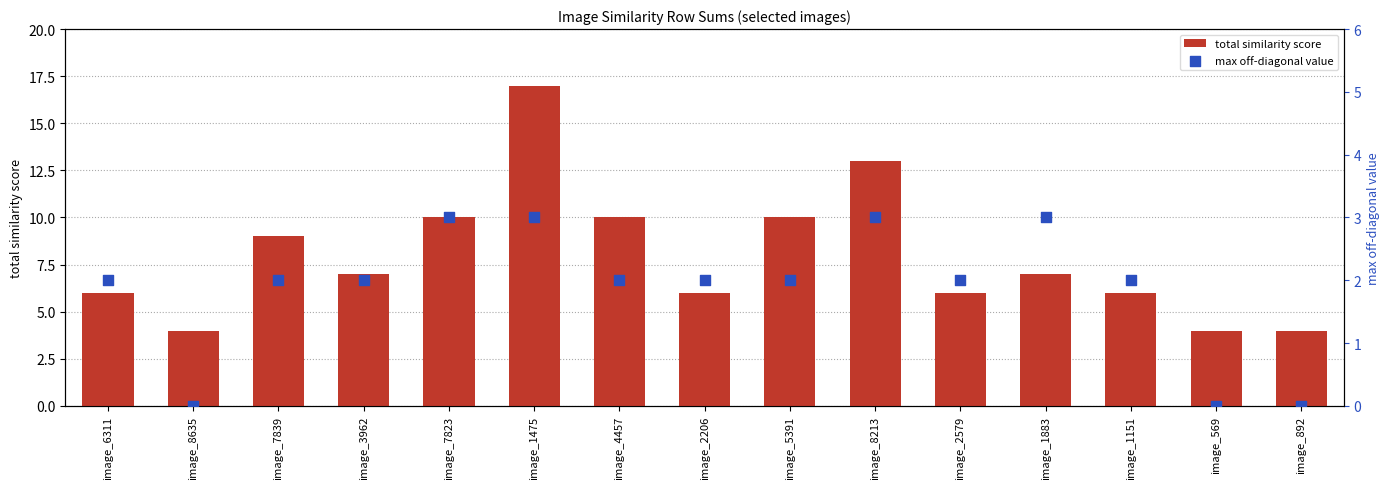

Which series has the largest Y range (max minus min)?

total similarity score